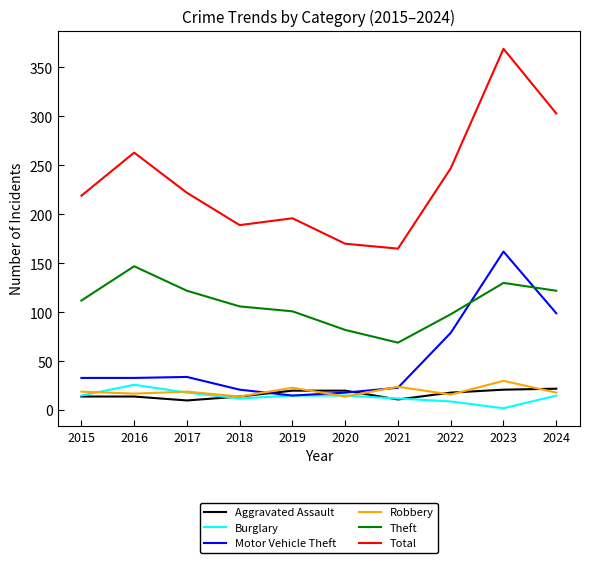

Does the chart have visible grid lines?

No